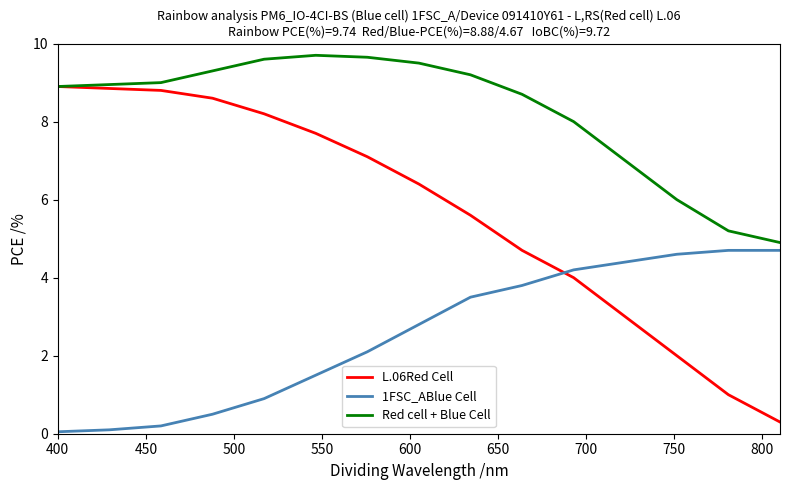

True or false: Red cell + Blue Cell and 1FSC_ABlue Cell intersect in this chart.

False